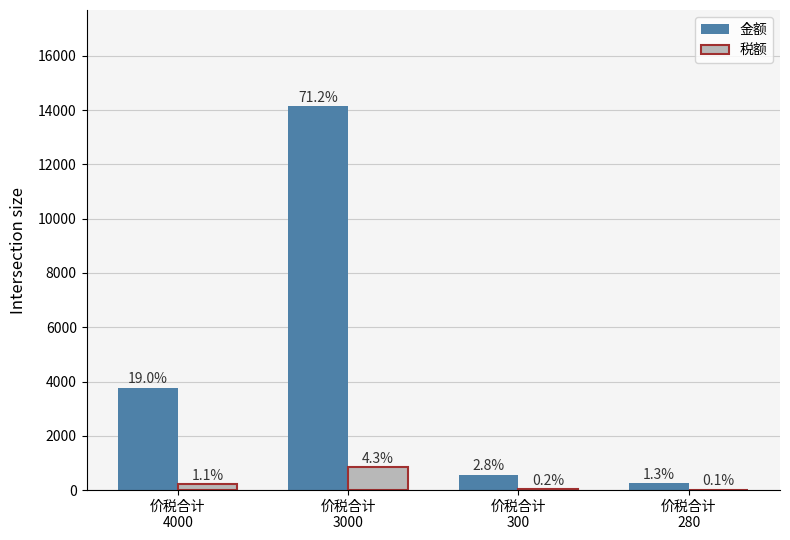

What are all the series names shown in the legend?

金额, 税额